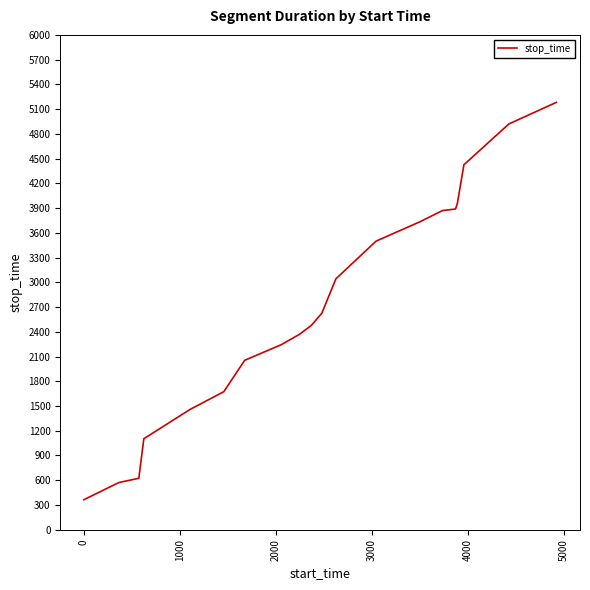

What is the smallest value displayed?

364